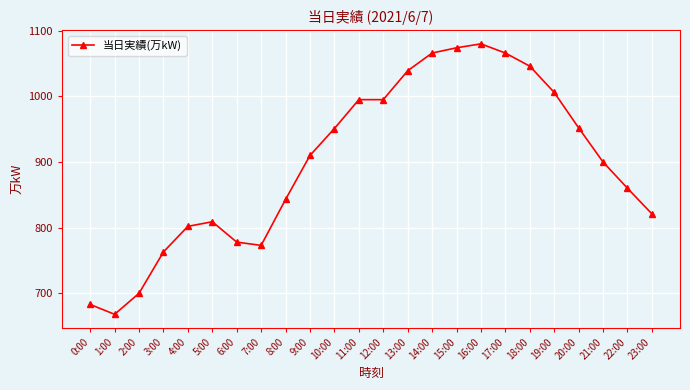

How many data points are less than 910?

12